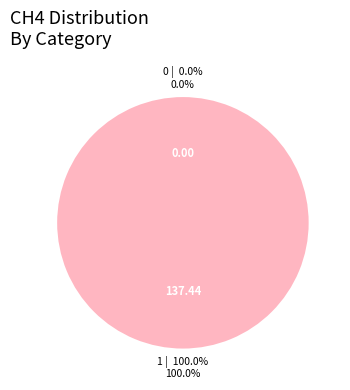

Is there a majority slice in this chart?

Yes